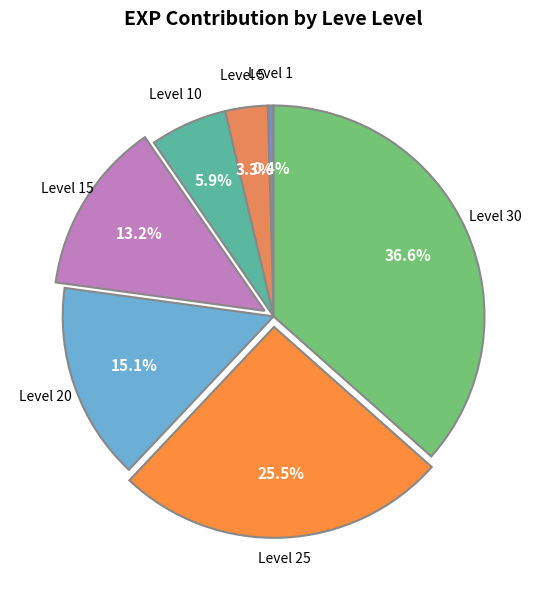

Is there any slice that represents more than half of the pie?

No